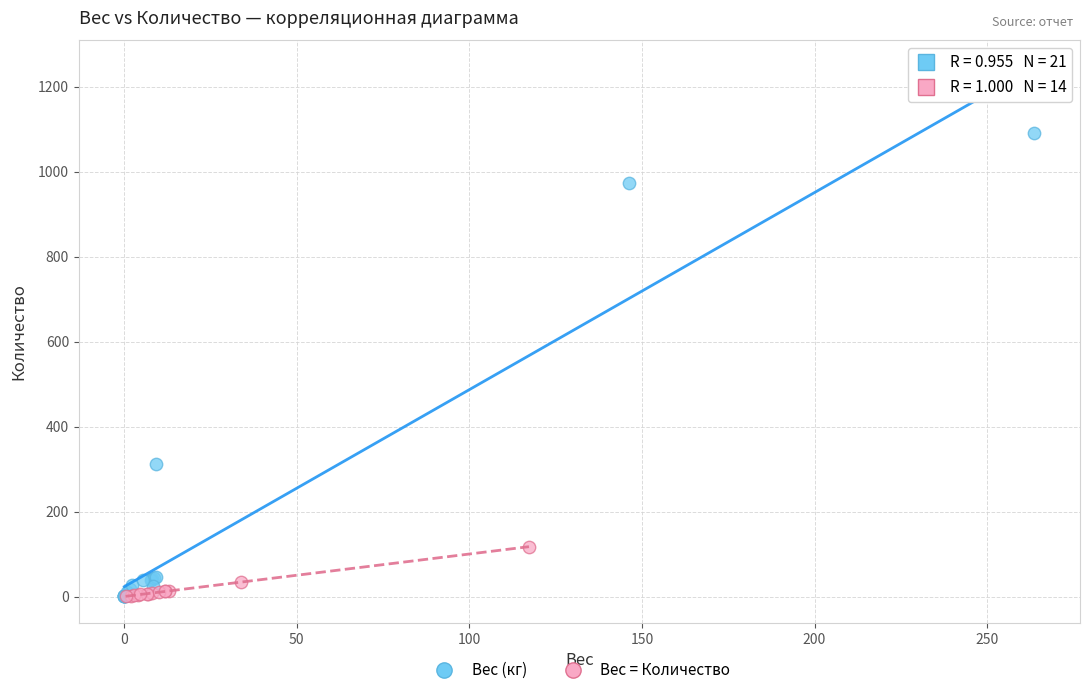

Which series contains the highest Y value?

Вес (кг)